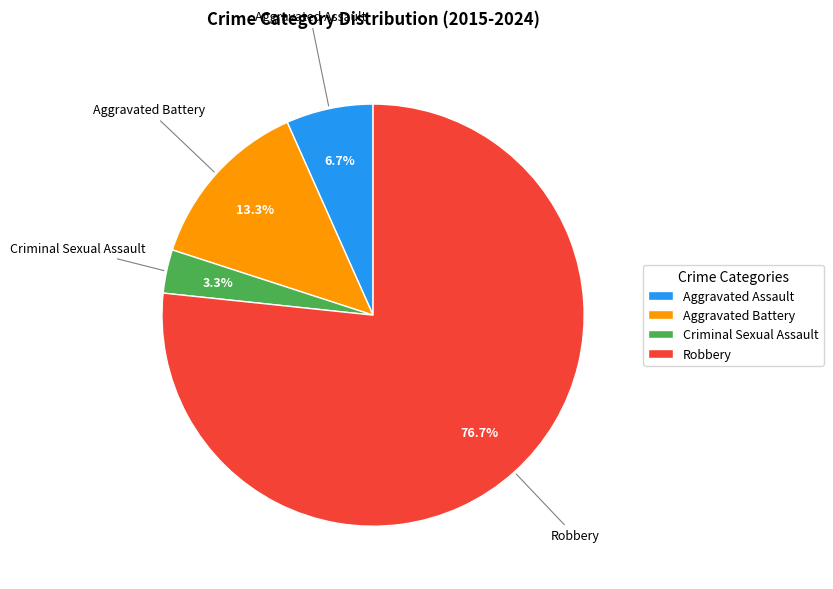

Which slice is the smallest?

Criminal Sexual Assault